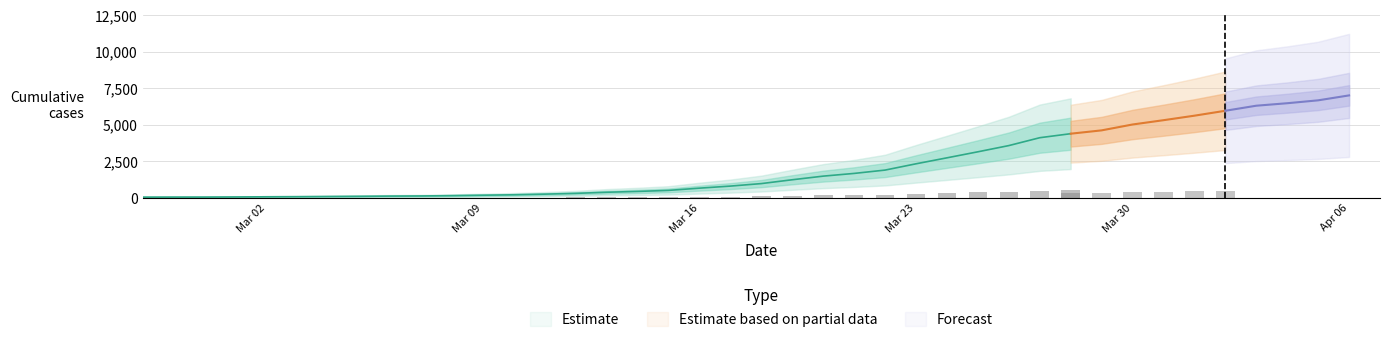

What is the difference between the values at 2020-03-06 and 2020-02-29?

68